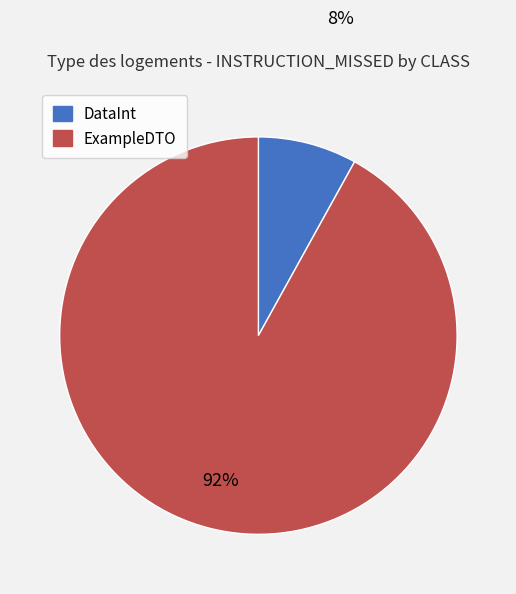

Does any single category account for the majority?

Yes